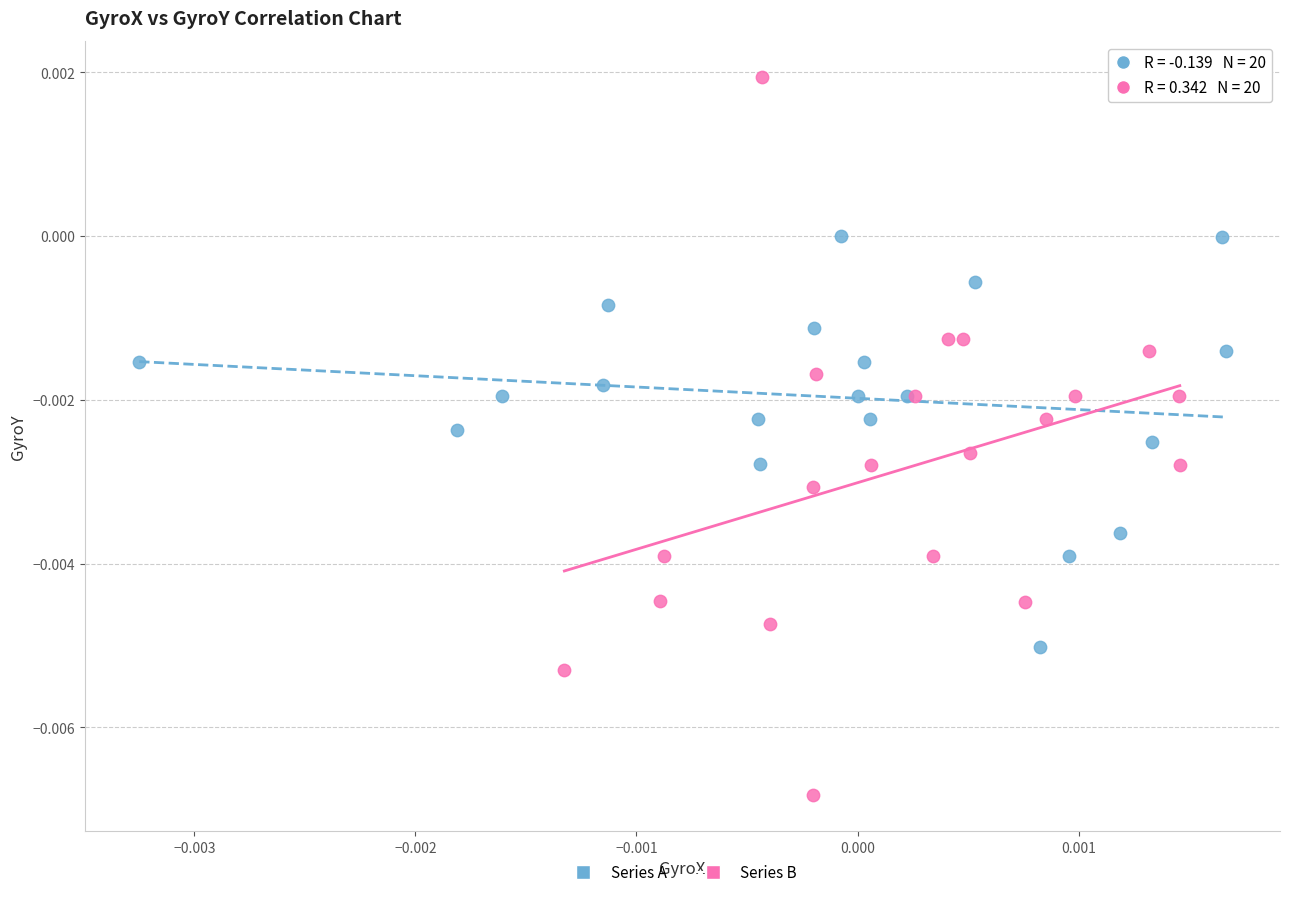

Which series contains the highest Y value?

Series B